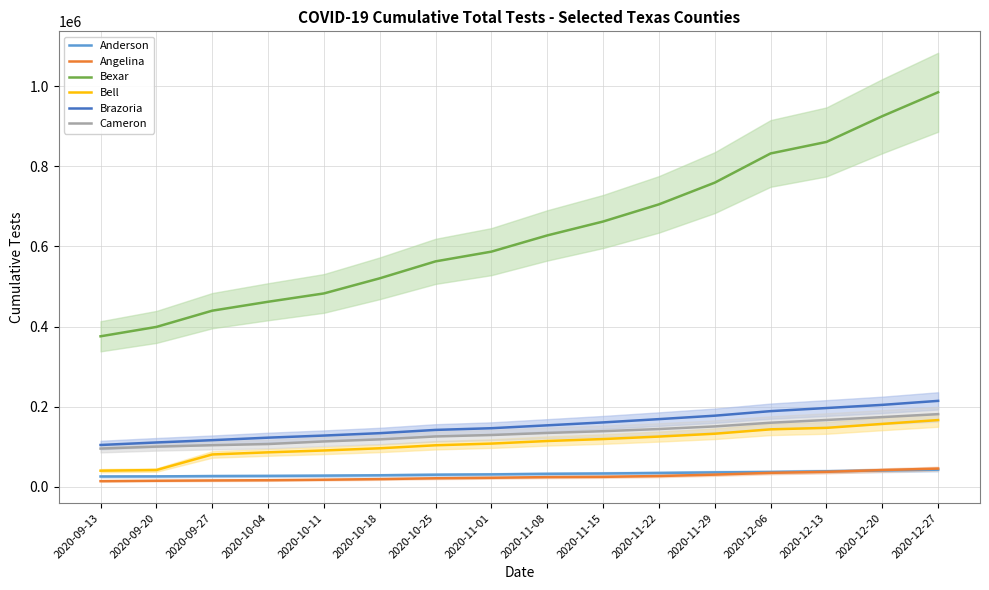

At 2020-12-13, list the series in order from smallest to largest.

Angelina, Anderson, Bell, Cameron, Brazoria, Bexar